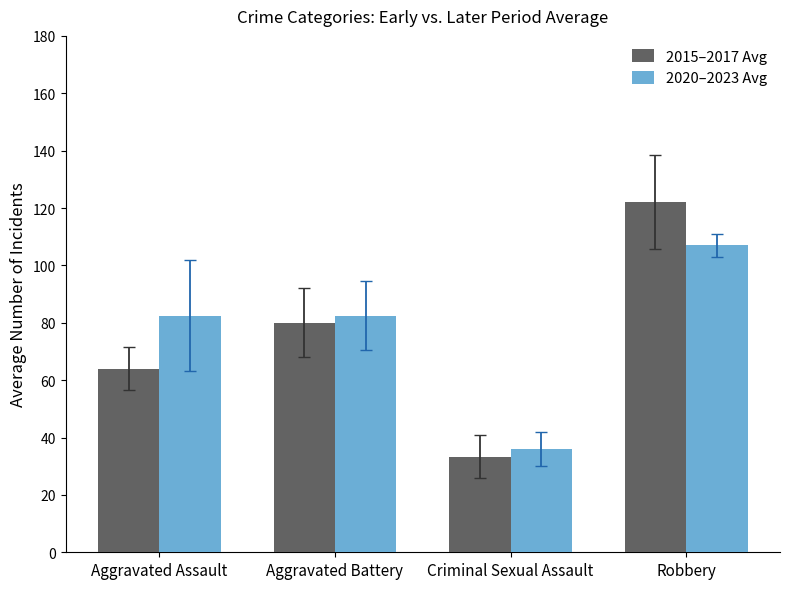

What is the approximate value of 2020–2023 Avg at Robbery?

107.0